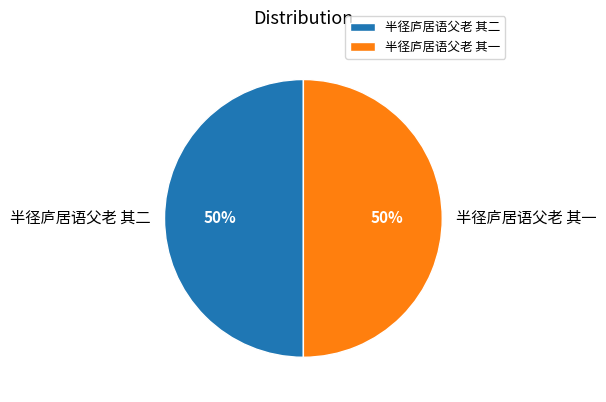

Combined, do 半径庐居语父老 其二 and 半径庐居语父老 其一 account for over 50%?

Yes